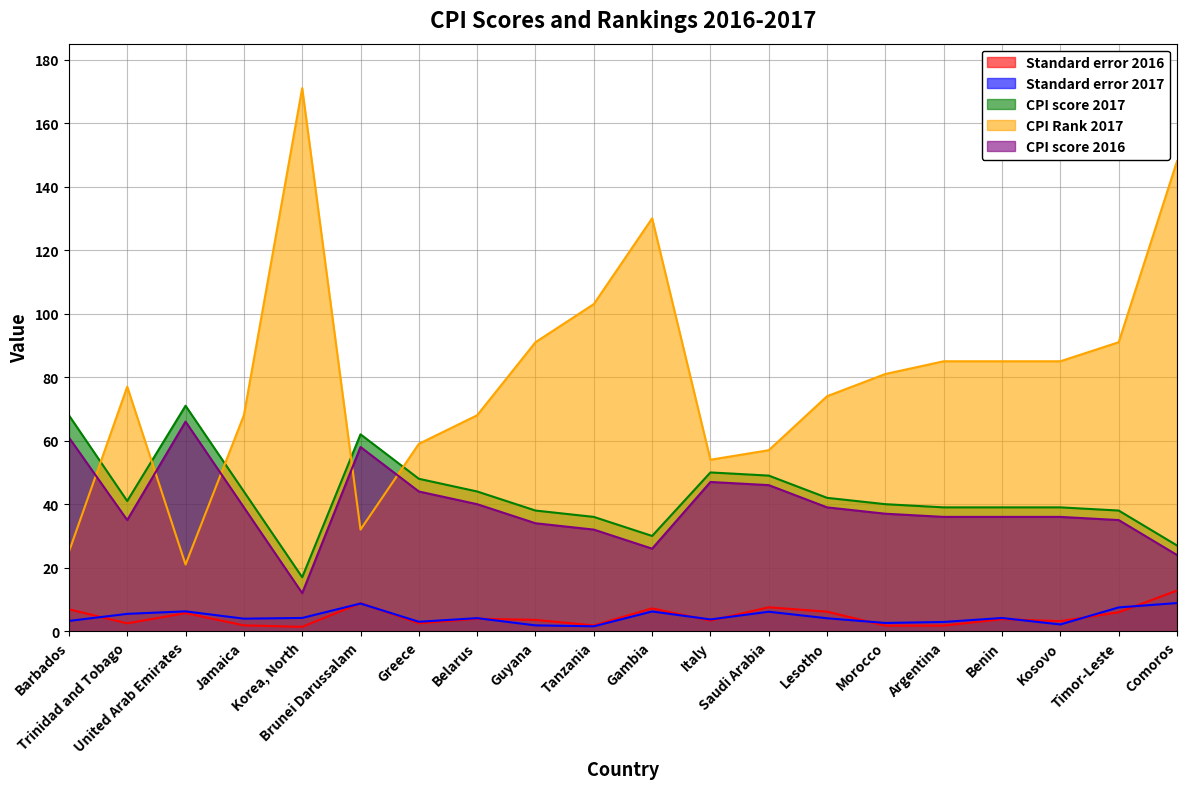

What is the spread (max minus min) of values at Morocco?

79.3